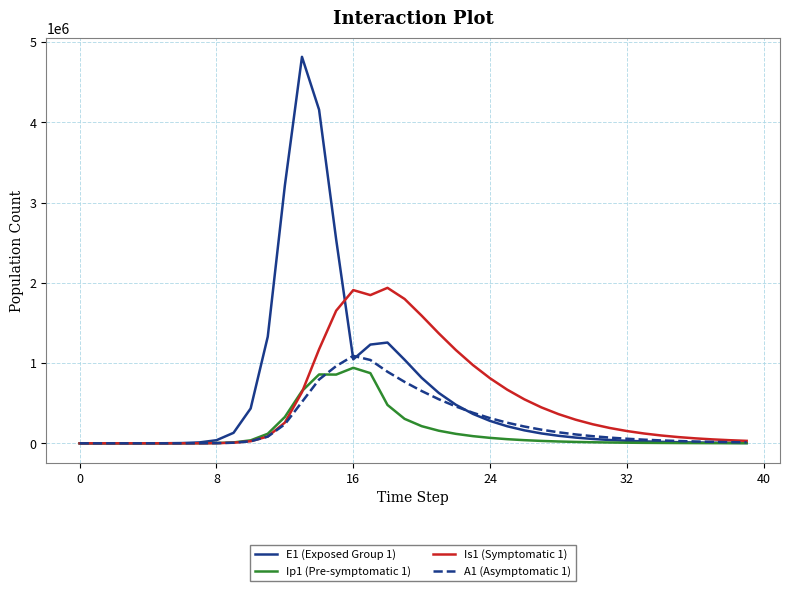

Which series has the largest range (max minus min)?

E1 (Exposed Group 1)